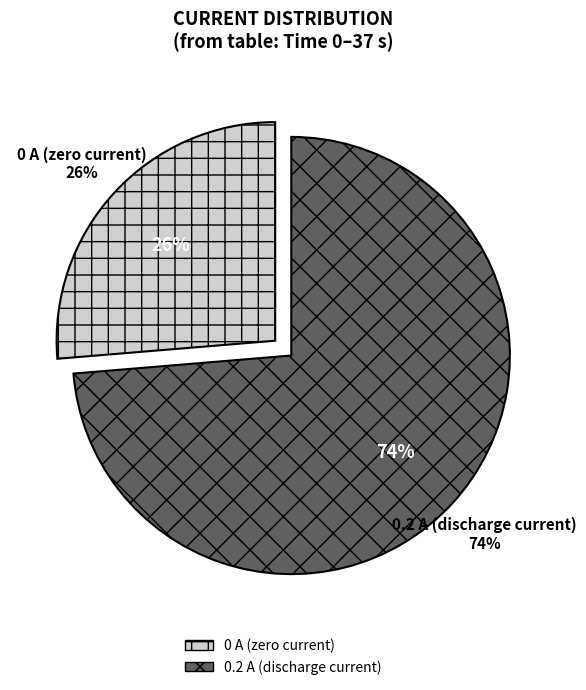

Which has a higher value, 0 A or 0.2 A?

0.2 A